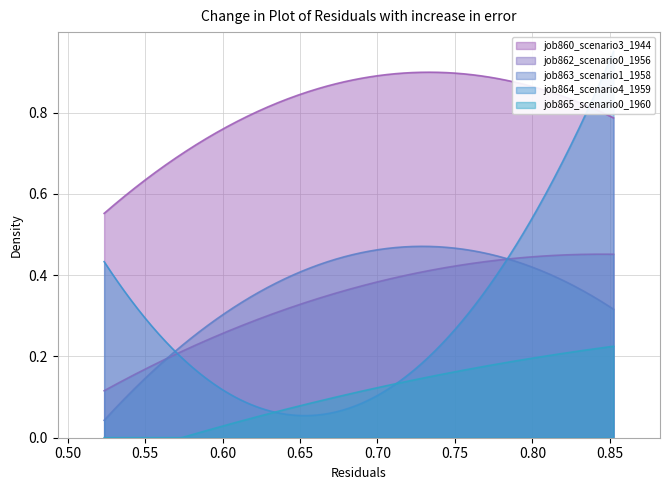

True or false: job865_scenario0_1960 and job863_scenario1_1958 intersect in this chart.

False